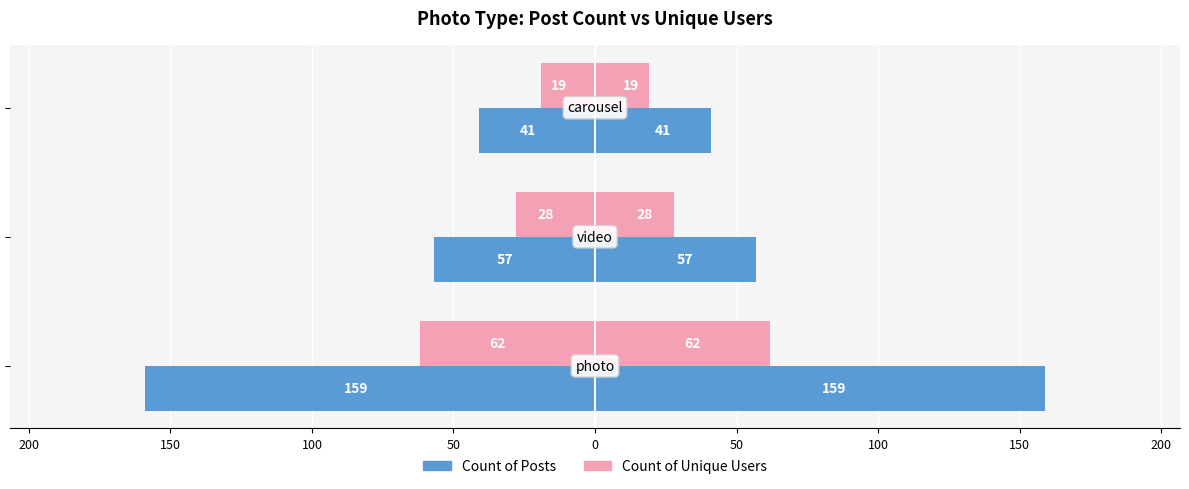

What are all the series names shown in the legend?

Count of Posts, Count of Unique Users